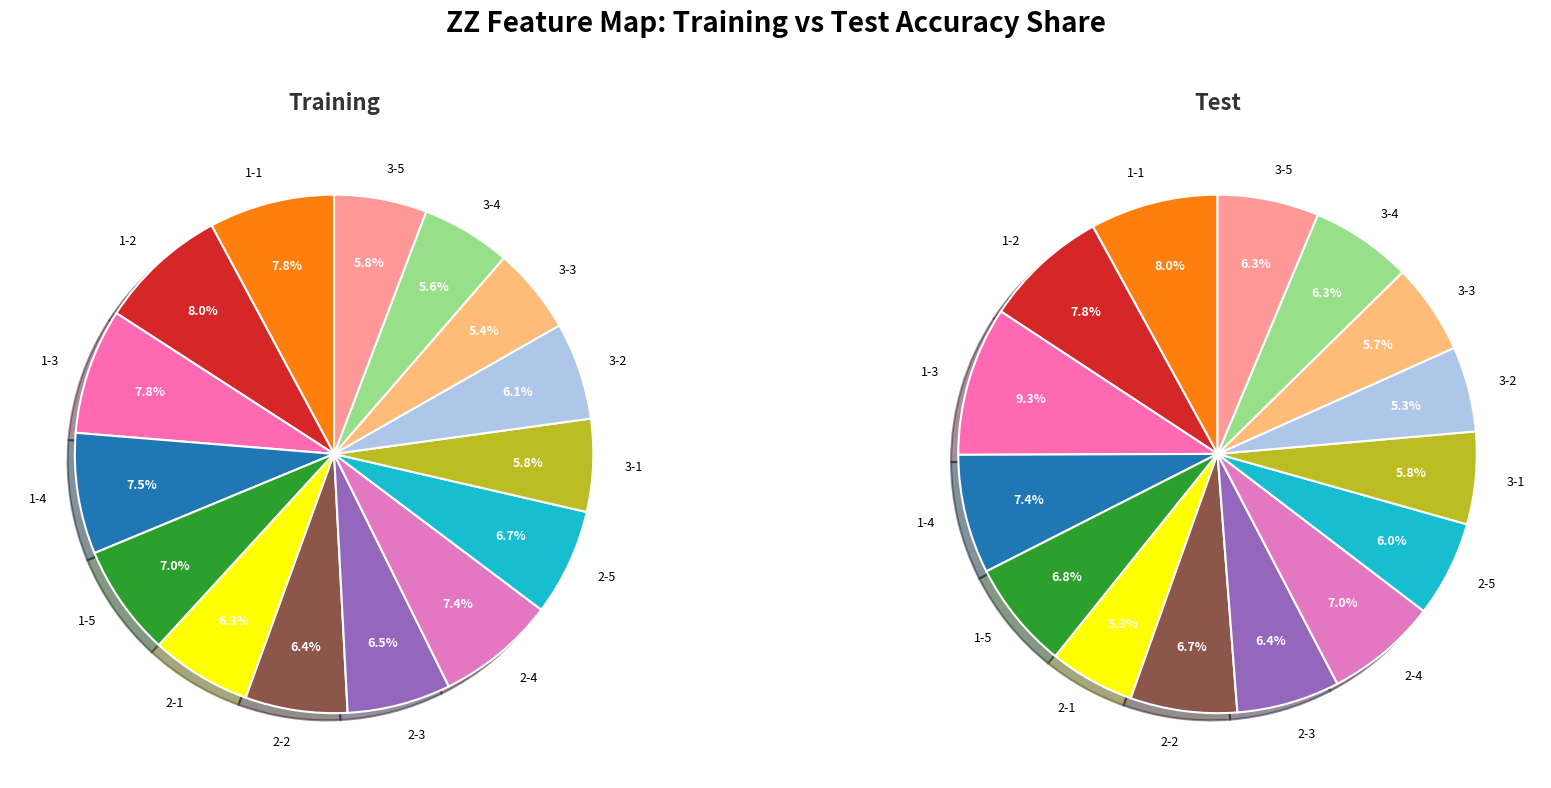

Count the number of slices in the pie.

15